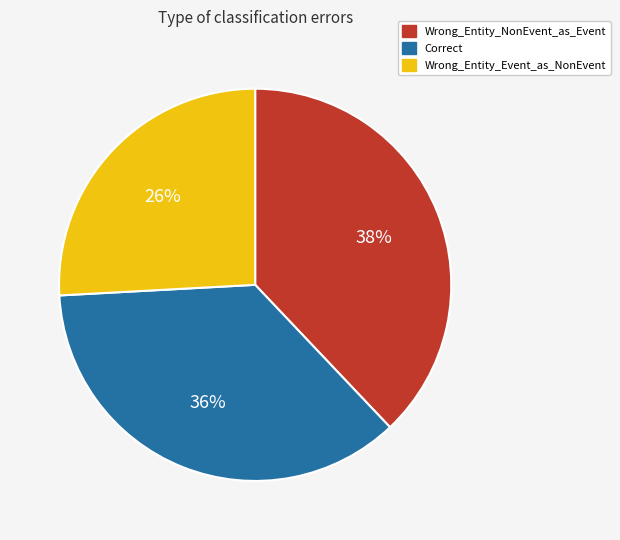

Does any single category account for the majority?

No